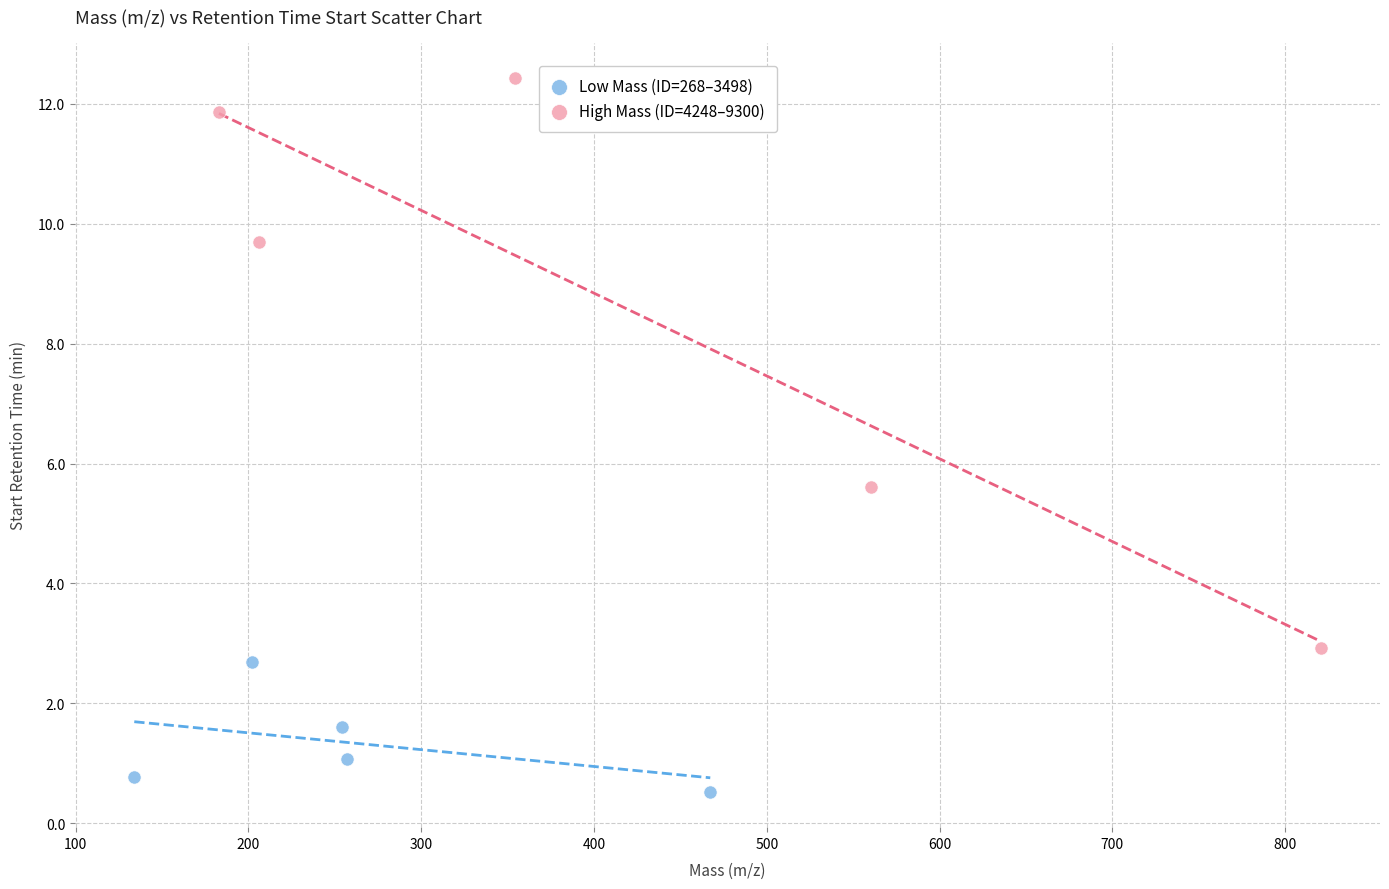

Which series contains the highest Y value?

High Mass (ID=4248–9300)